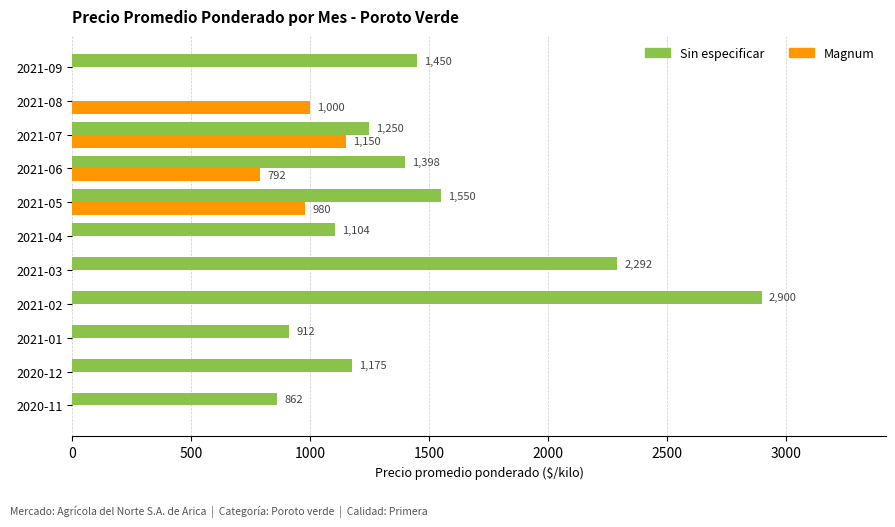

How many values in Sin especificar are above zero?

10